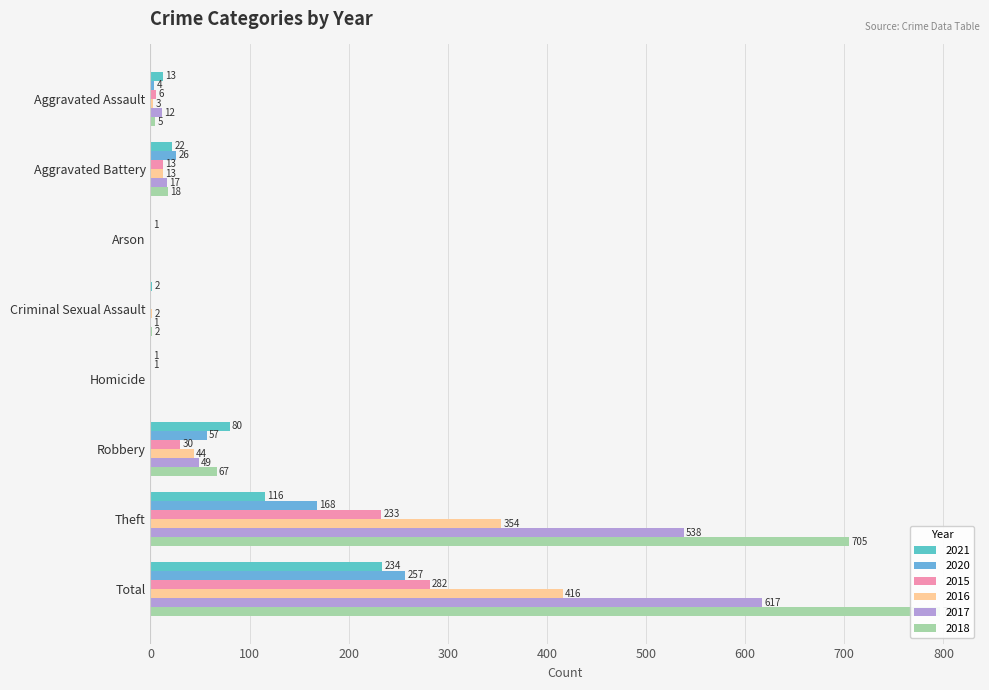

Which series has the largest total across all categories?

2018